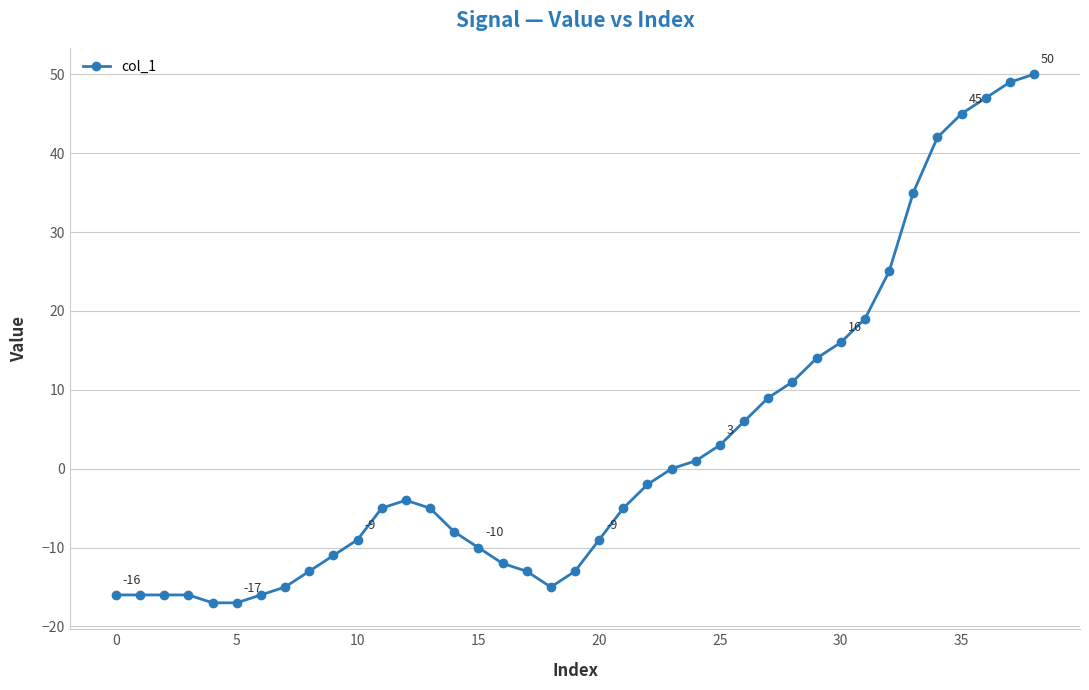

What is the sum of all values?

109